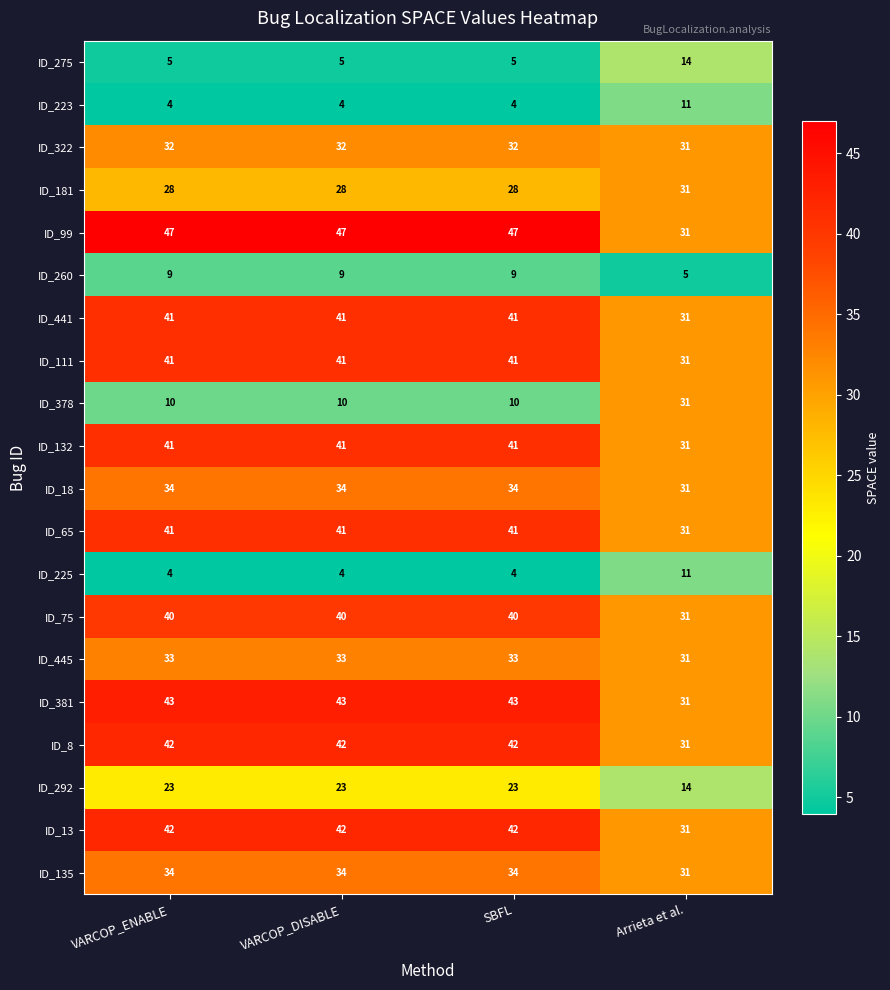

Read the ID_260 value at VARCOP_DISABLE.

9